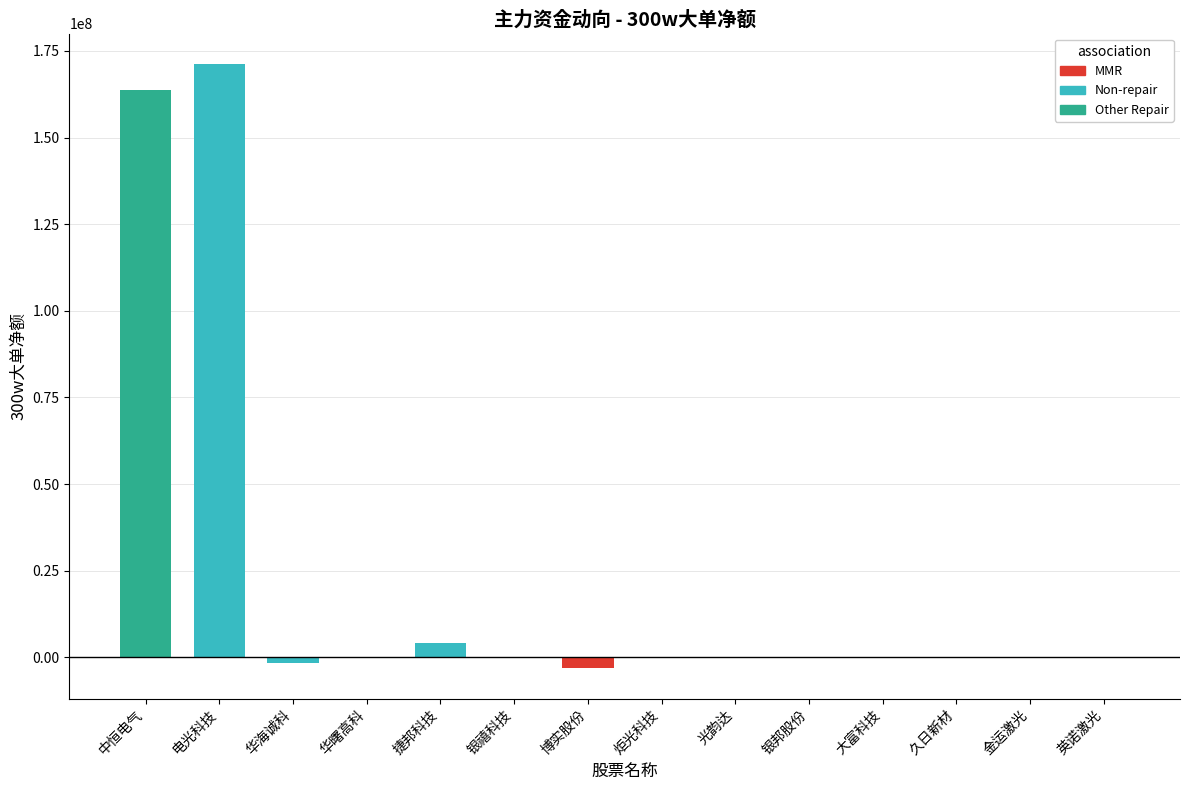

Reading right to left, list all the values displayed in this chart.

0	0	0	0	169269	0	0	-3169915	0	4142100	0	-1569827	171273730	163750344